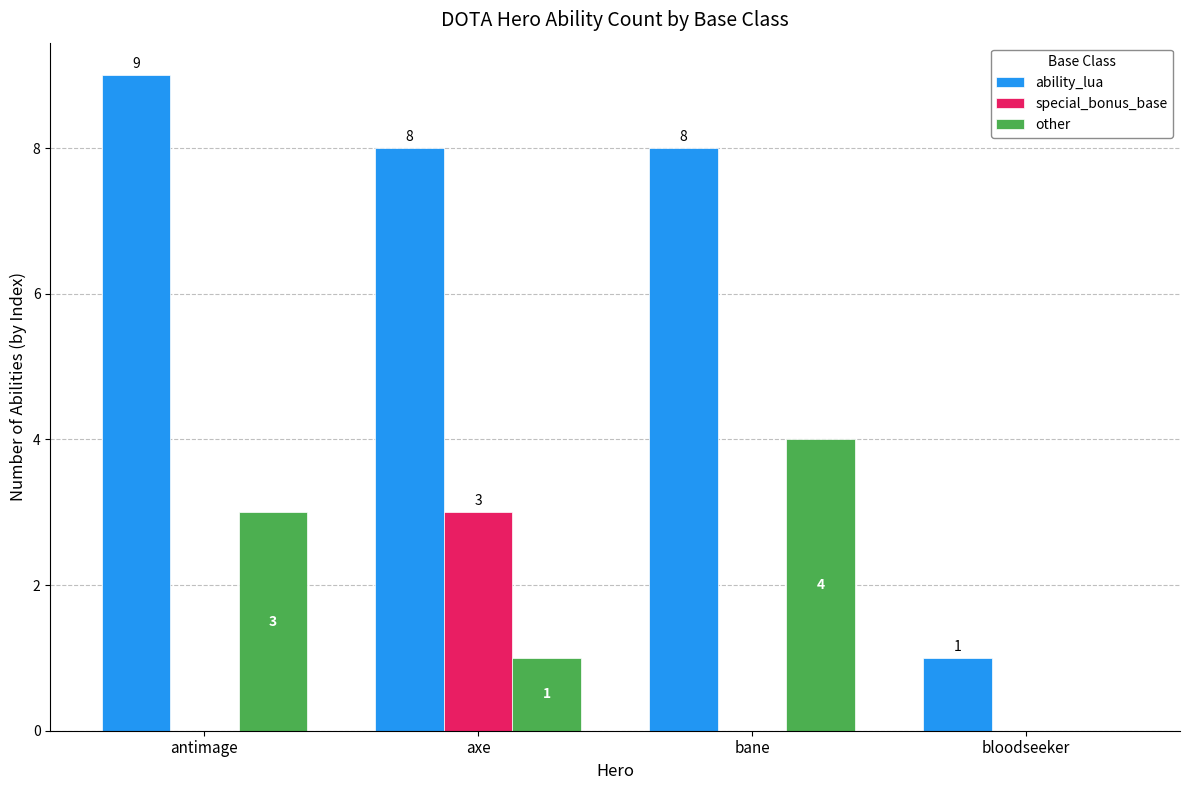

Reading left to right, extract all data points from this chart.

ability_lua: 9	8	8	1
special_bonus_base: 0	3	0	0
other: 3	1	4	0